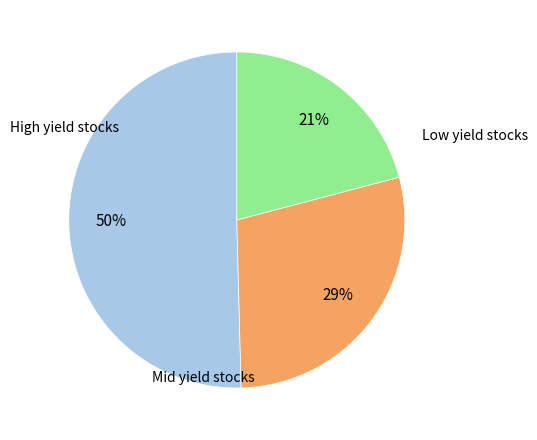

How many segments does this pie chart have?

3